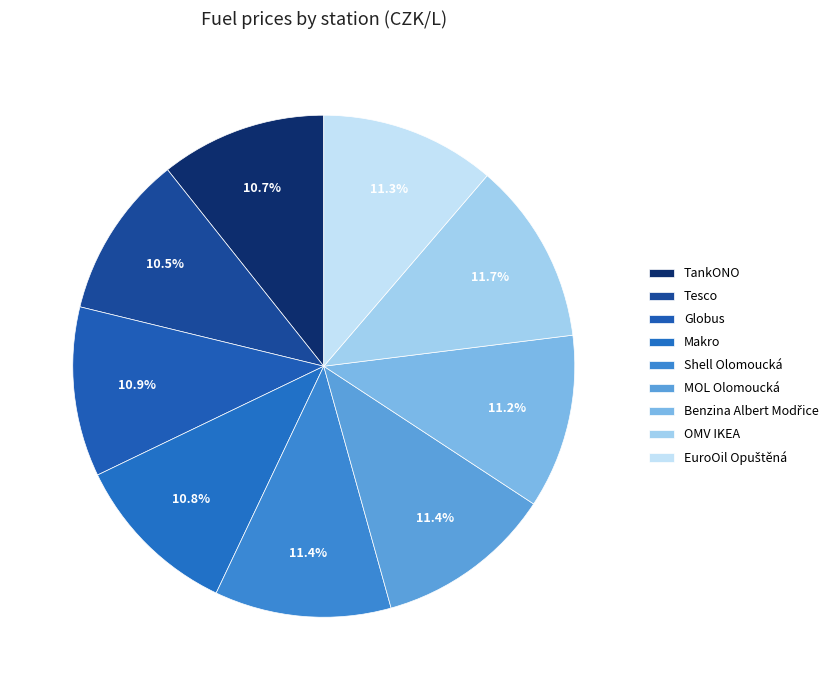

What percentage is the MOL Olomoucká slice, to the nearest percent?

11%